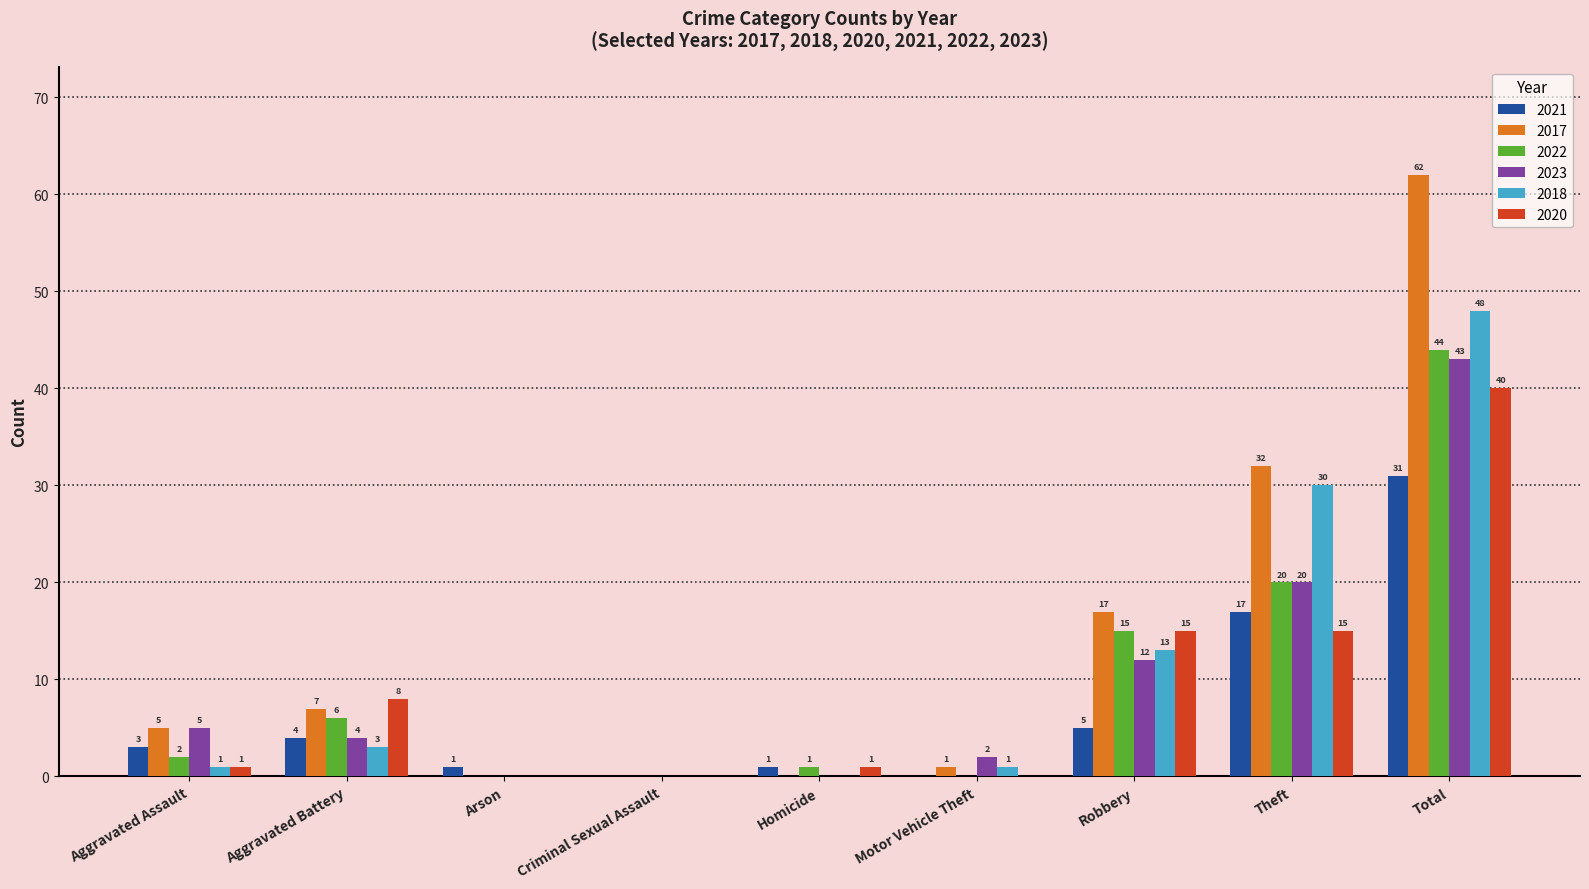

What is the spread (max minus min) of values at Aggravated Battery?

5